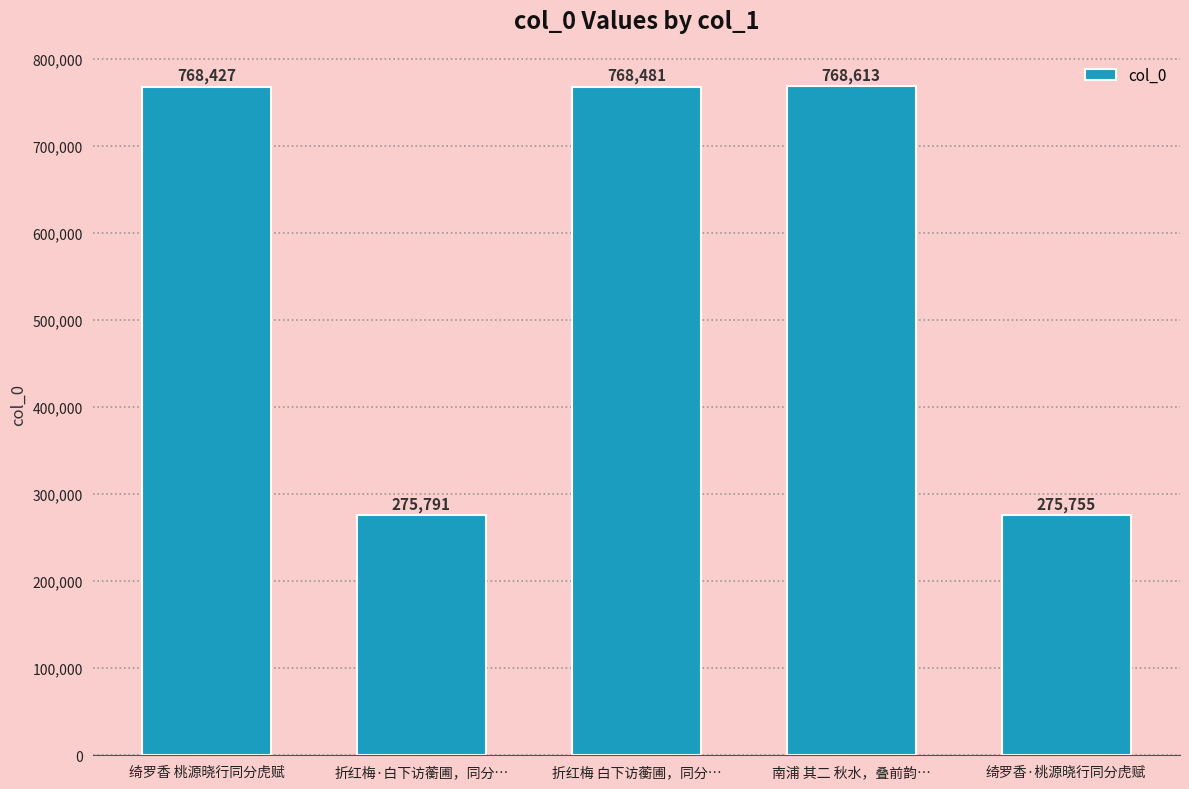

What is the ratio of the value at 折红梅·白下访蘅圃，同分… to the value at 折红梅 白下访蘅圃，同分…?

0.4